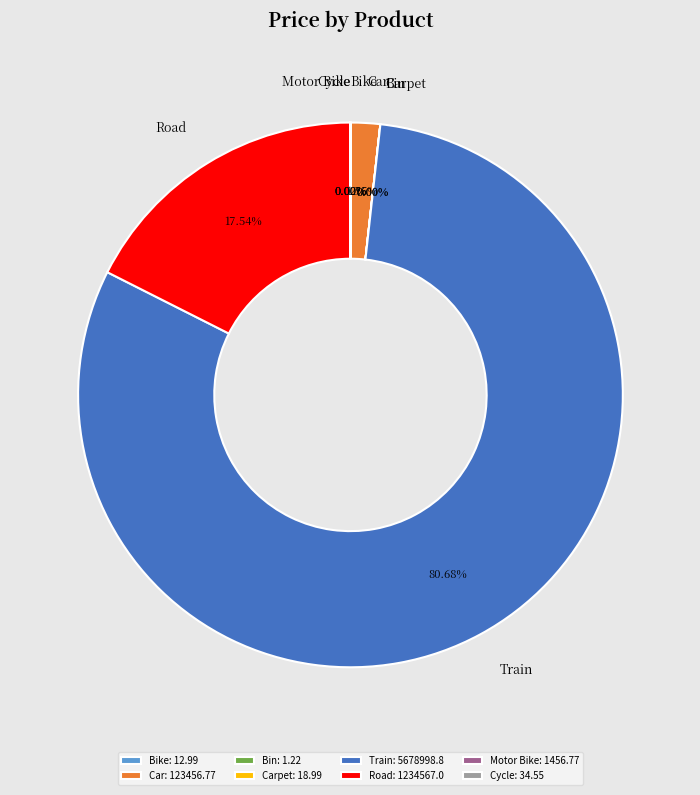

Between Car and Road, which is larger?

Road